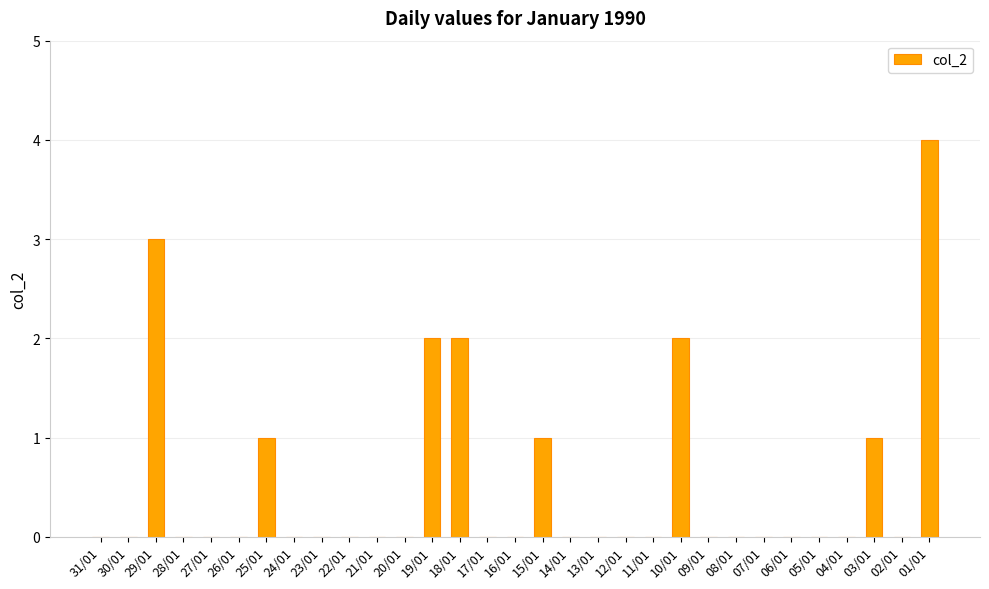

Between 25/01 and 21/01, which is larger?

25/01